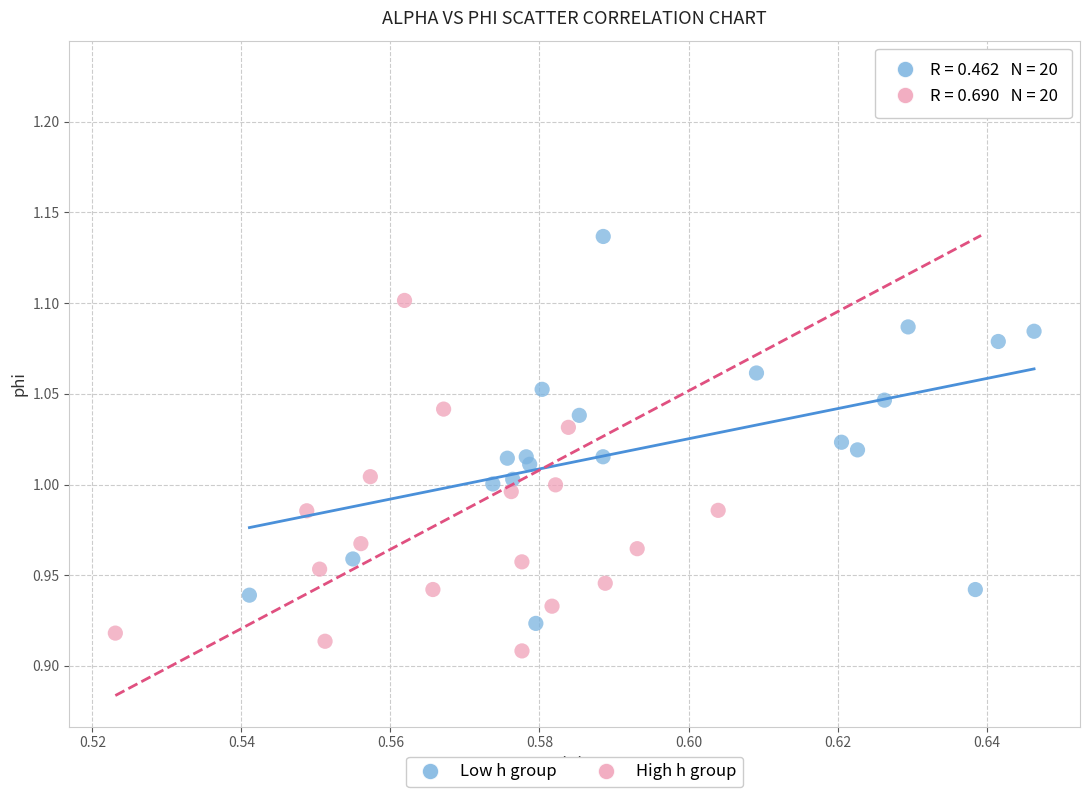

Which series contains the lowest Y value?

High h group